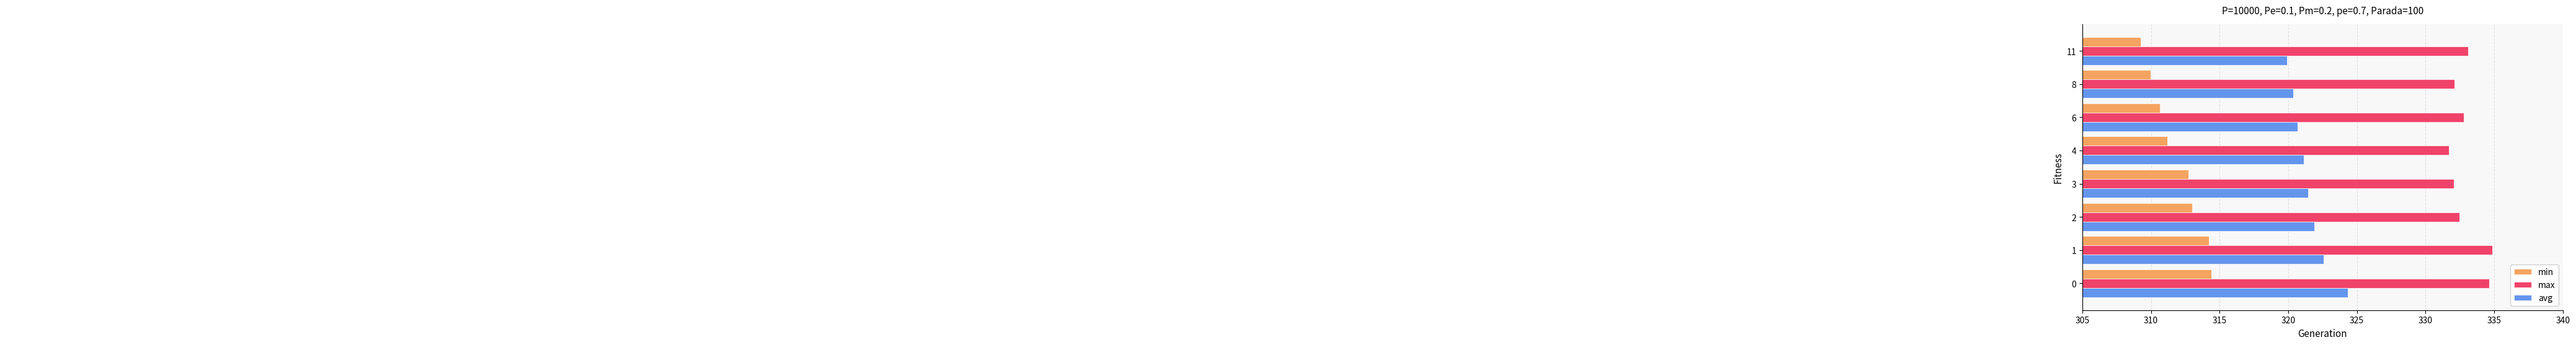

At which label is avg closest to 322?

2